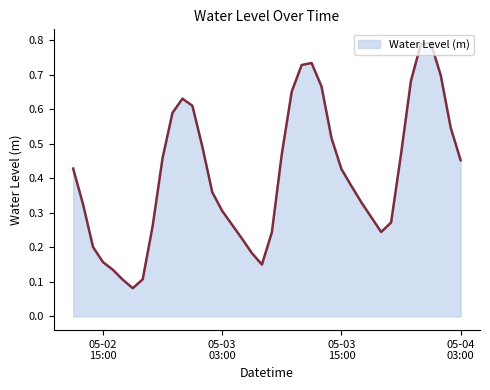

What is the minimum value shown in the chart?

0.1